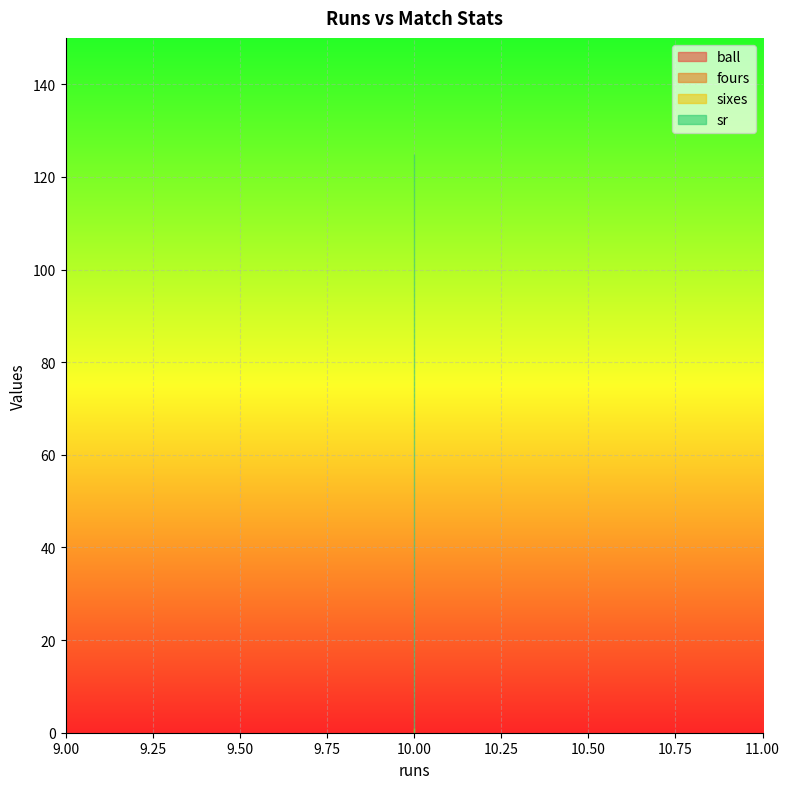

Reading left to right, extract all data points from this chart.

ball: 8	8	8	8
fours: 1	1	1	1
sixes: 1	1	1	1
sr: 125	125	125	125